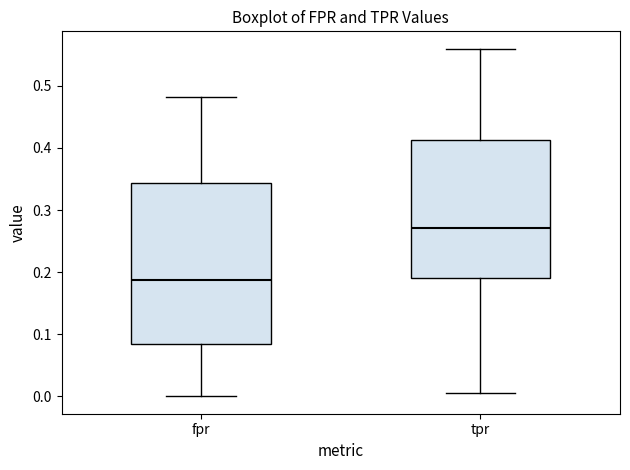

Which box's median line is the lowest?

fpr